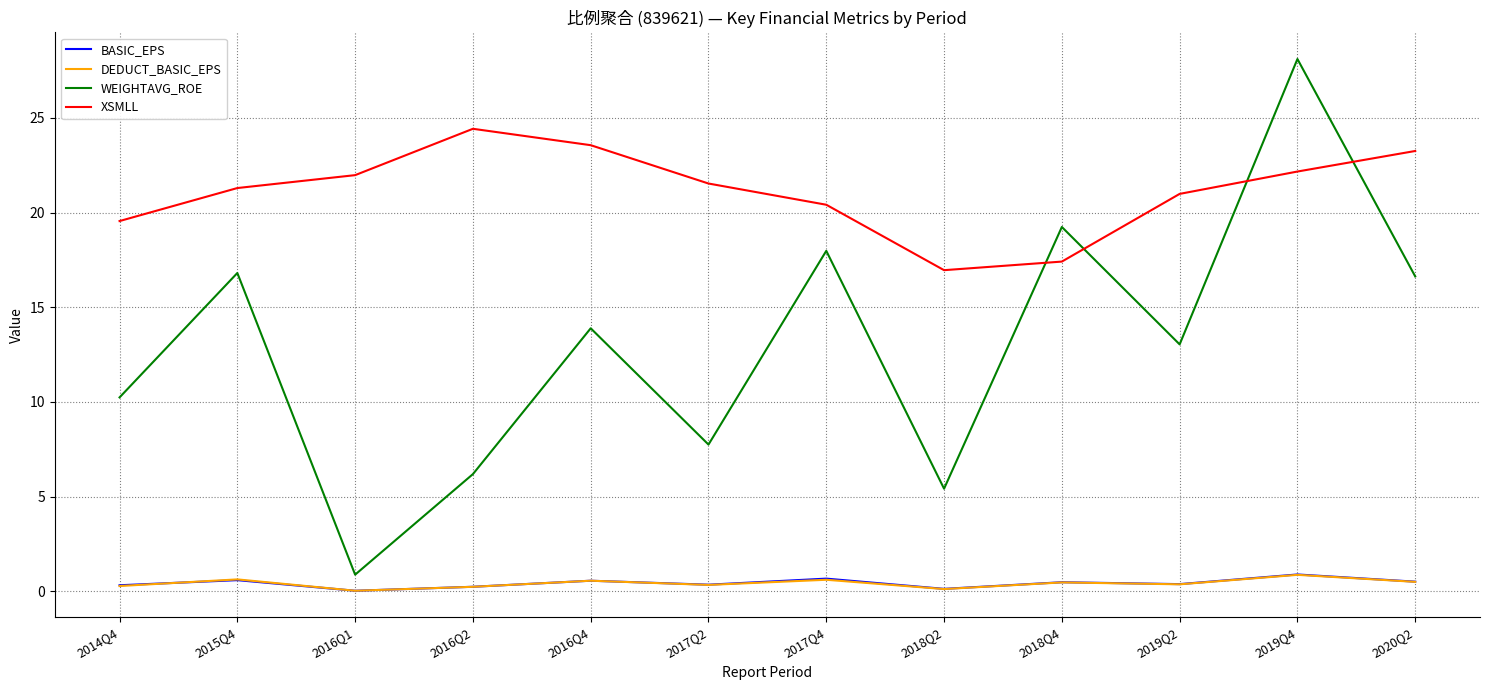

What is the sum of the BASIC_EPS values at 2015Q4 and 2019Q2?

1.0